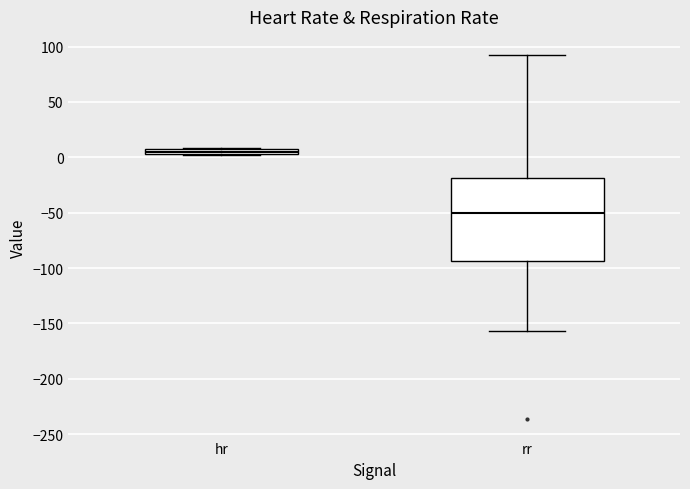

Which box is the tallest, from its lower edge to its upper edge?

rr